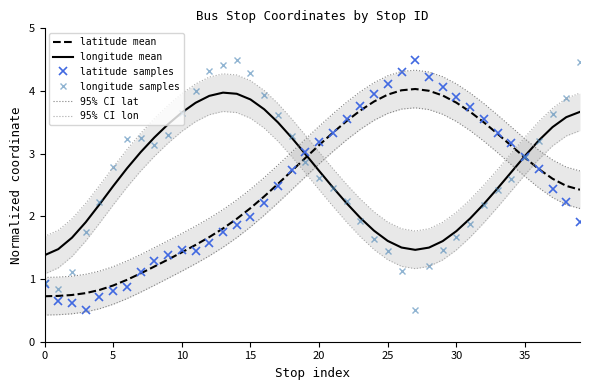

How many intersections are there between 95% CI lon and longitude samples?

5